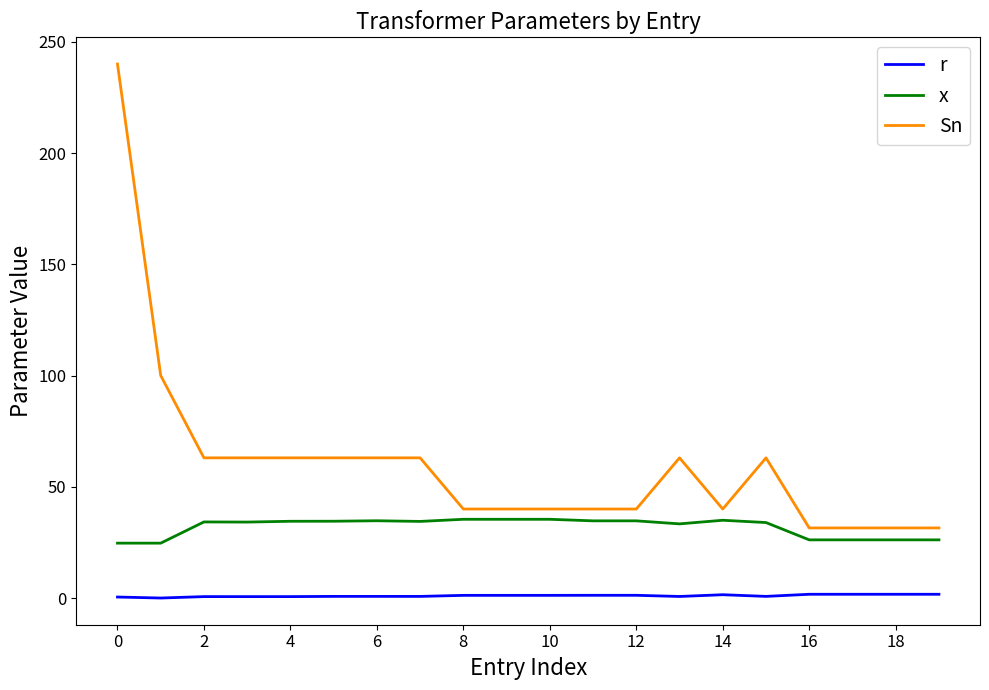

Which series has the largest range (max minus min)?

Sn